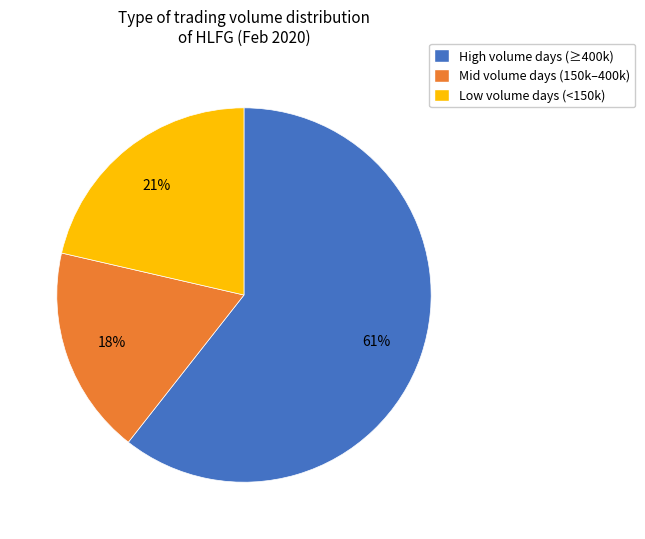

Between Low volume days (<150k) and High volume days (≥400k), which is larger?

High volume days (≥400k)